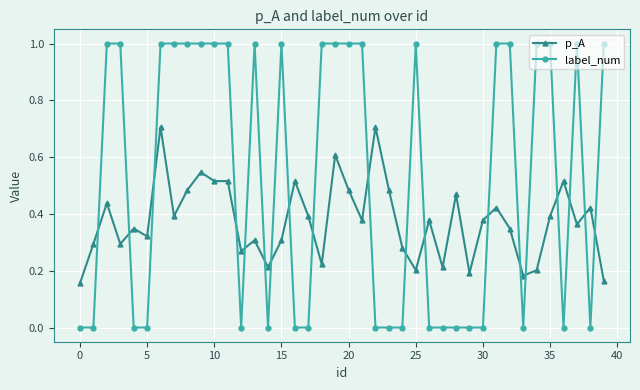

At how many categories does at least one series exceed 0?

40